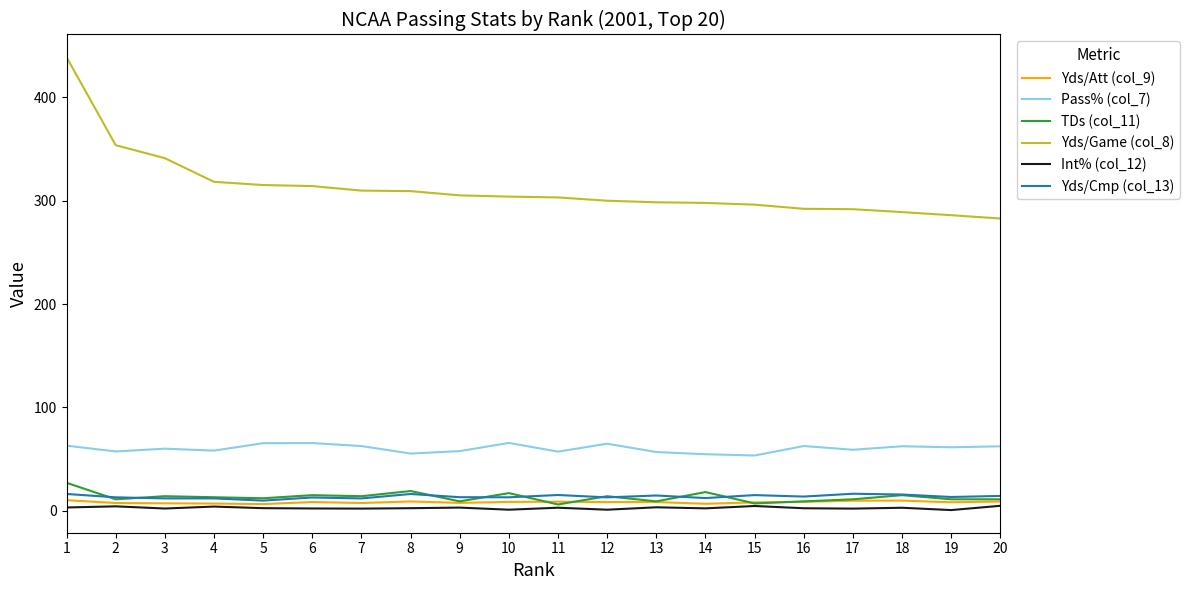

Which series has the largest range (max minus min)?

Yds/Game (col_8)